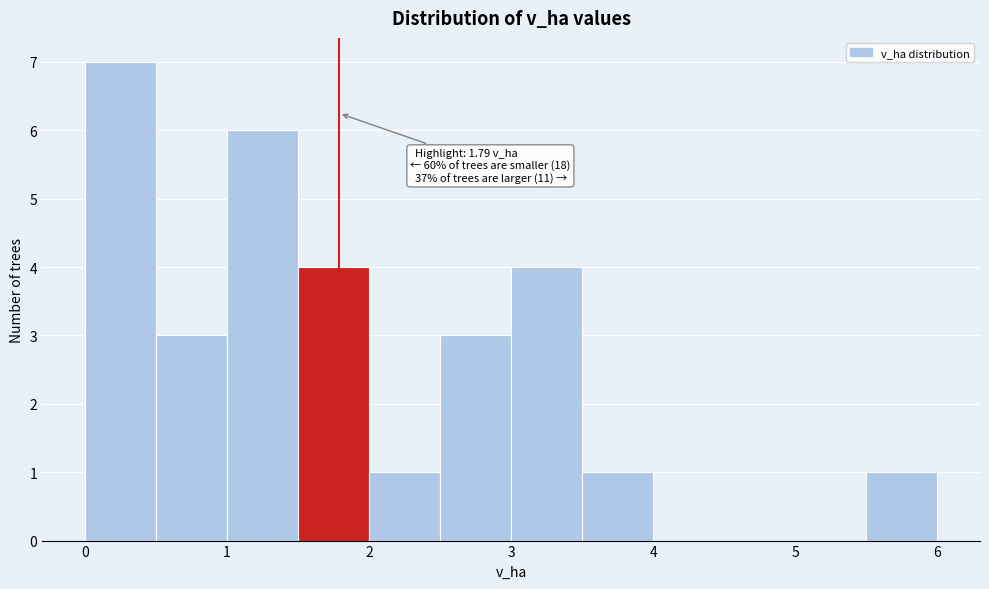

Over which range of the x-axis is the bar tallest?

0.0 to 0.5